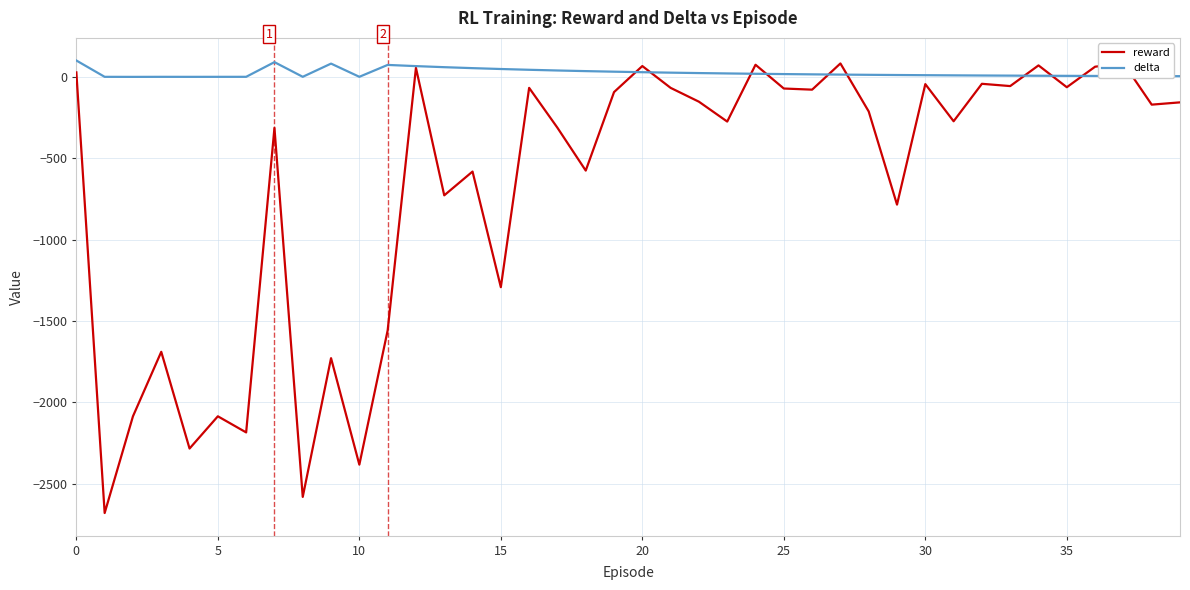

What is the value of the delta point at the 35th from the left?

6.5